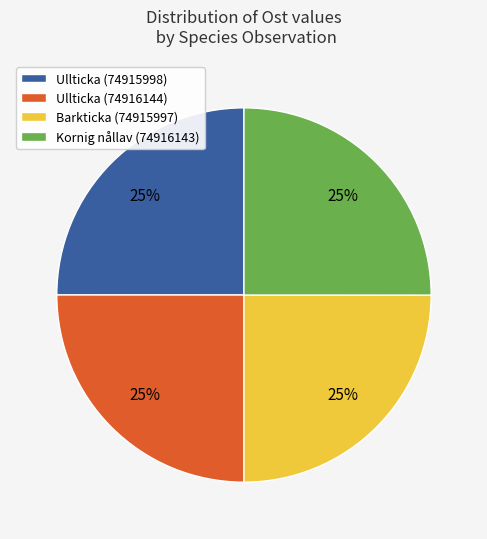

To the nearest percent, what is the combined percentage of Barkticka (74915997) and Kornig nållav (74916143)?

50%